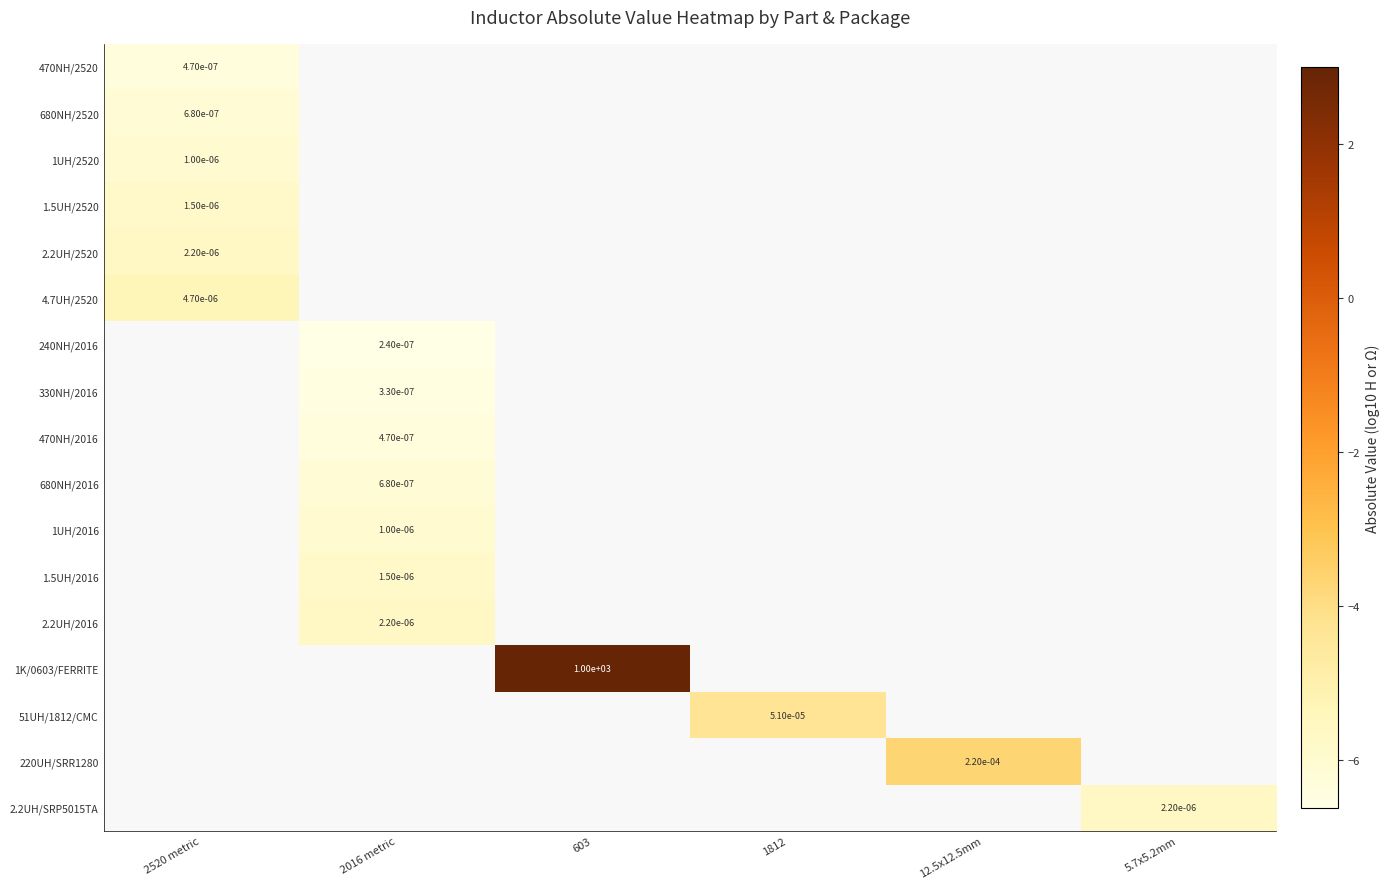

What is the smallest value displayed?

-6.6